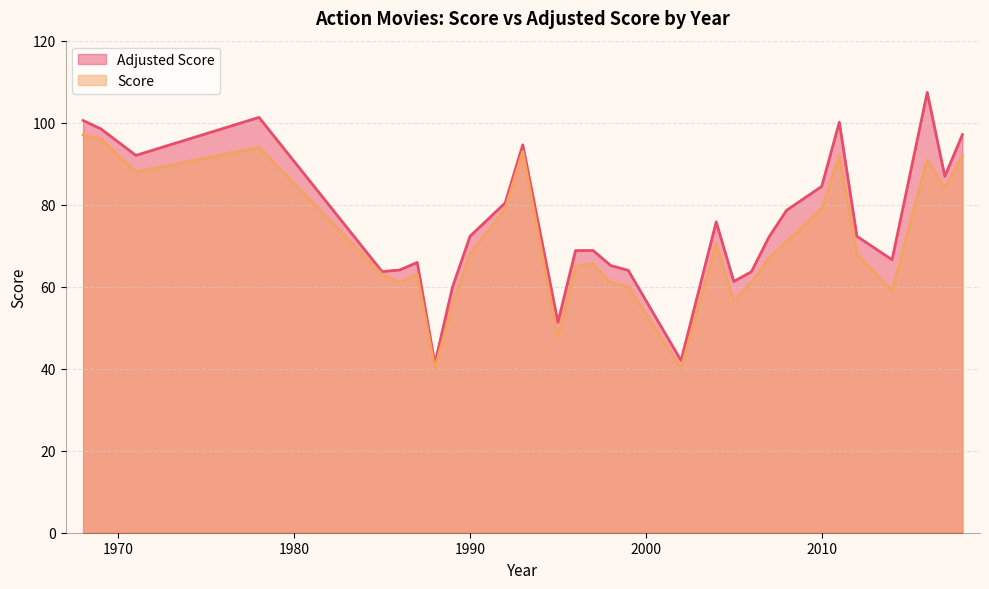

What is the difference between the maximum and minimum values in the Adjusted Score series?

66.2